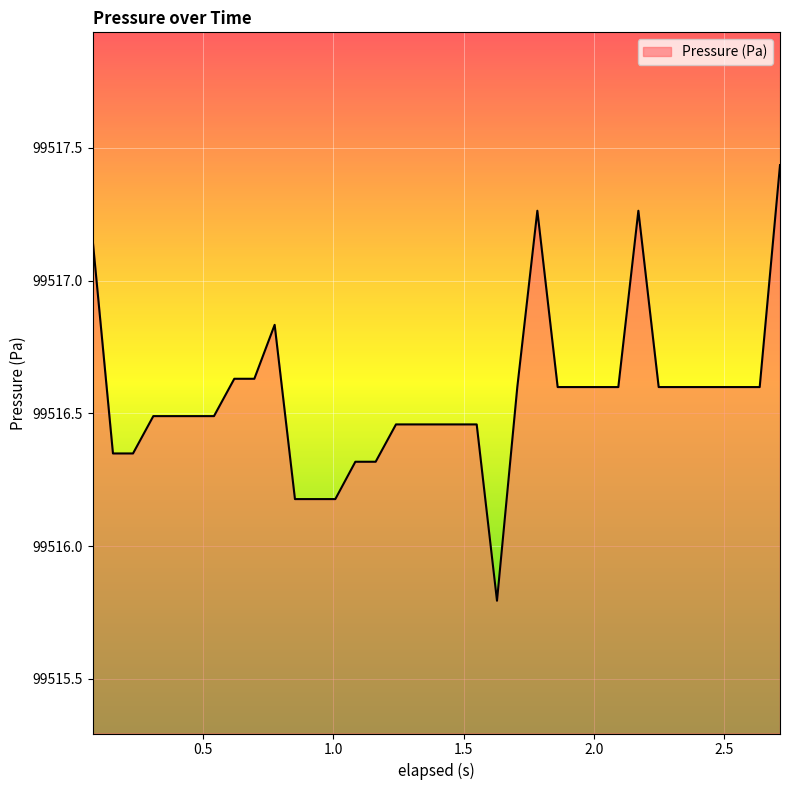

What is the difference between the maximum and minimum values?

1.6